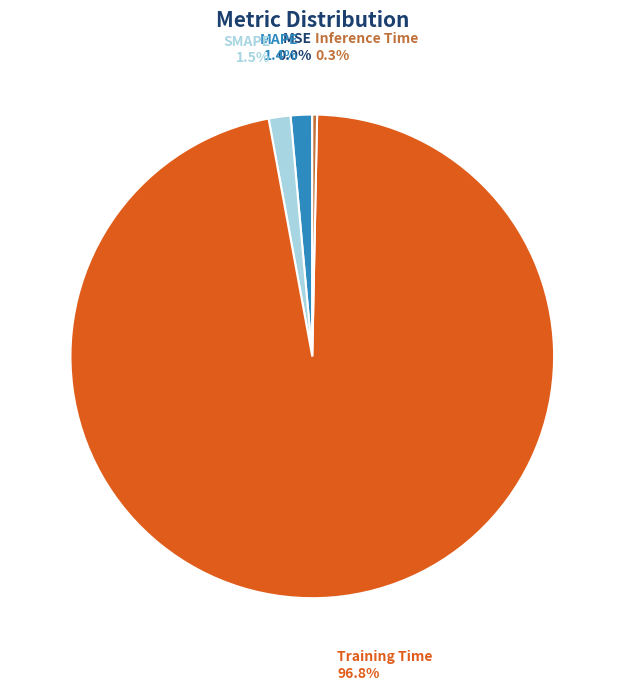

What is the largest slice in the pie chart?

Training Time